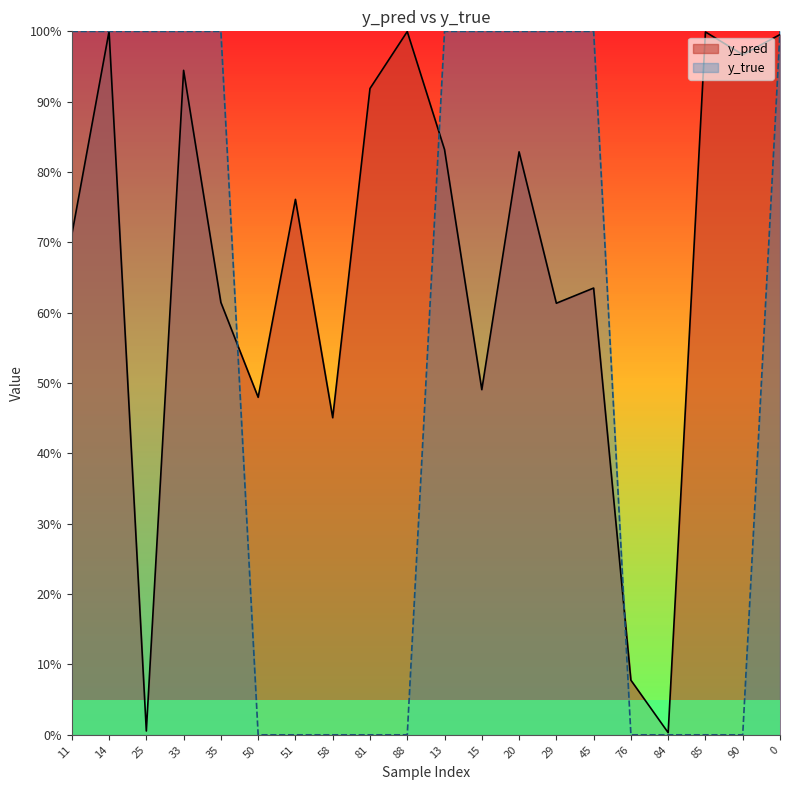

List the series in order of their overall mean, lowest first.

y_true, y_pred